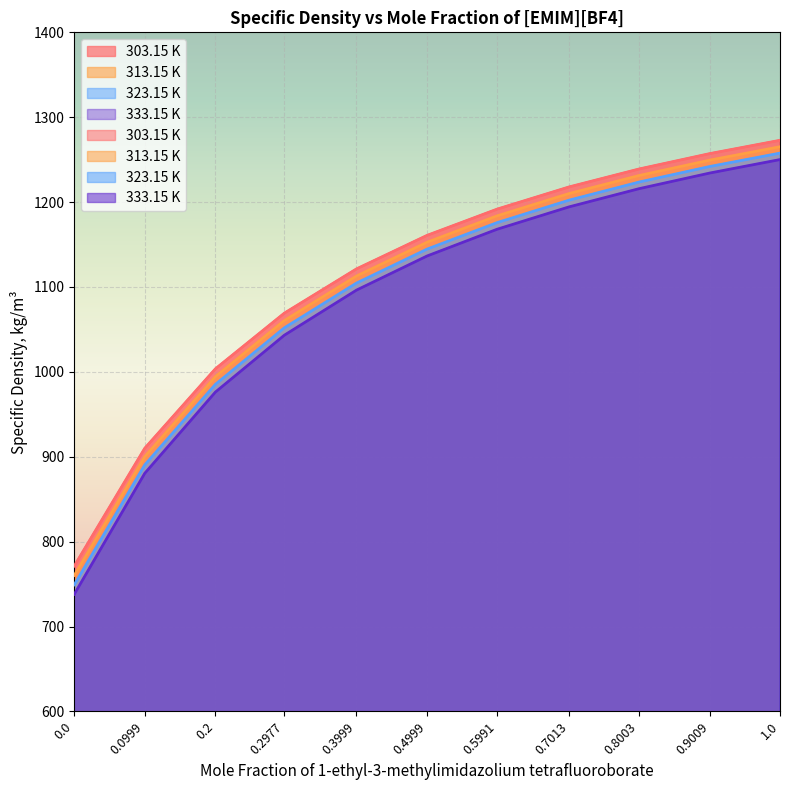

What is the approximate value of 333.15 K at 0.2?

976.2